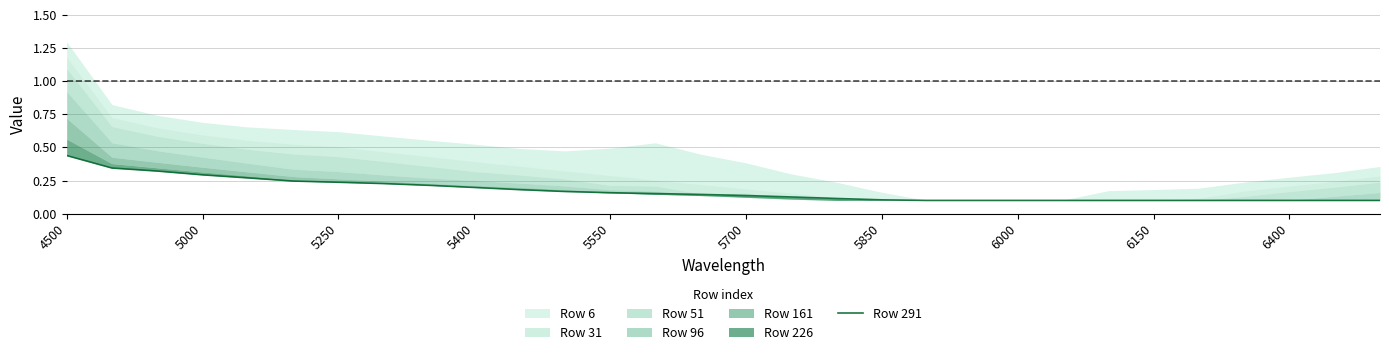

What is the value of the 16th point from the left?

0.1